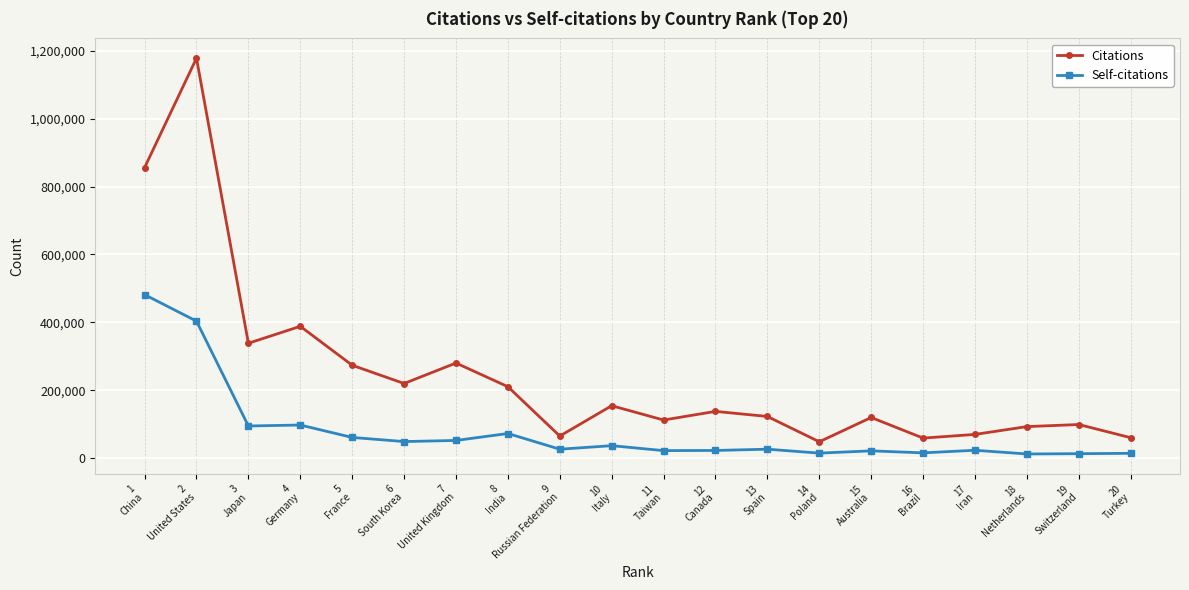

Is it true that Citations equals 210147 at 8
India?

True